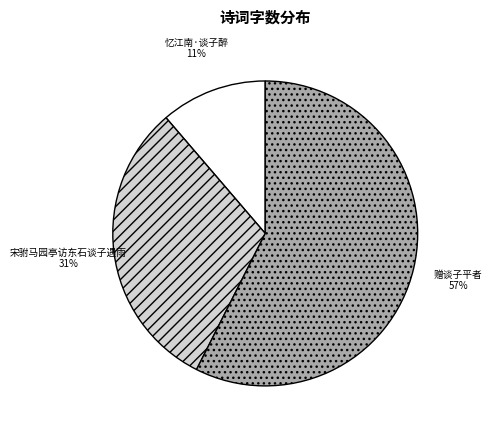

Which slice is the largest?

赠谈子平者